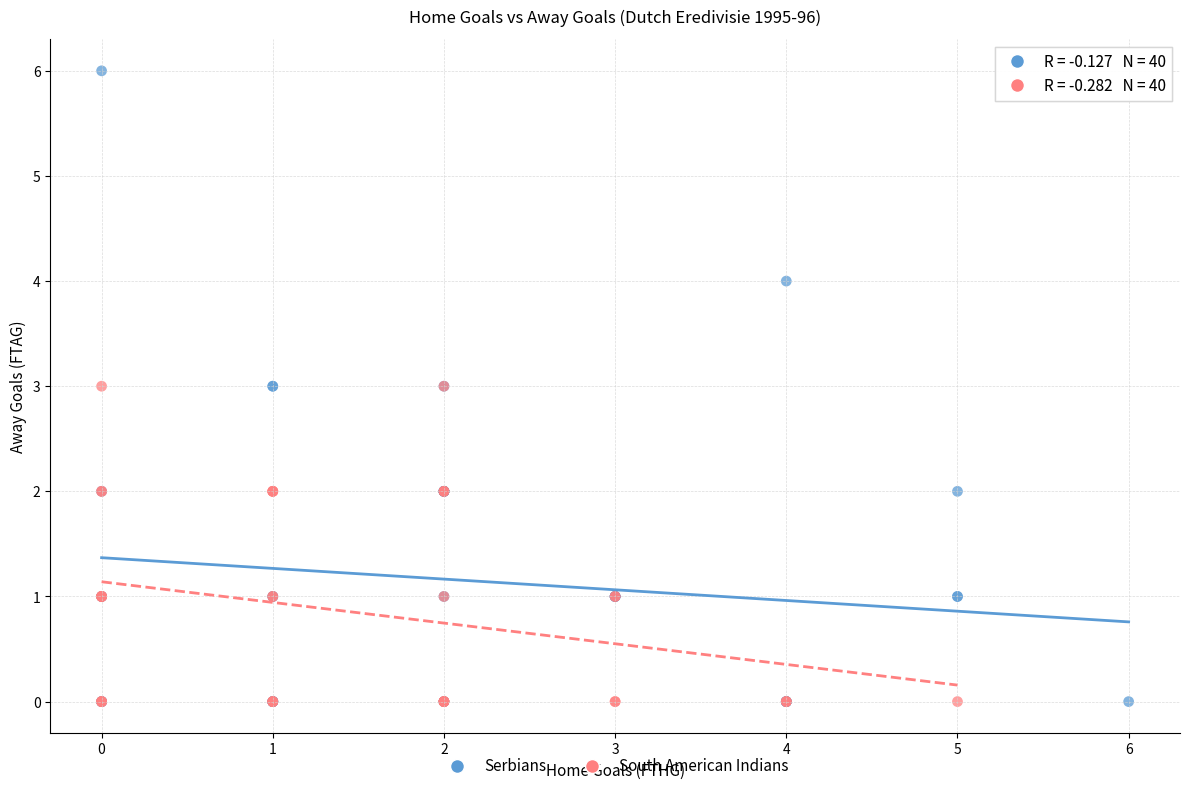

Which series reaches the maximum Y coordinate?

Serbians